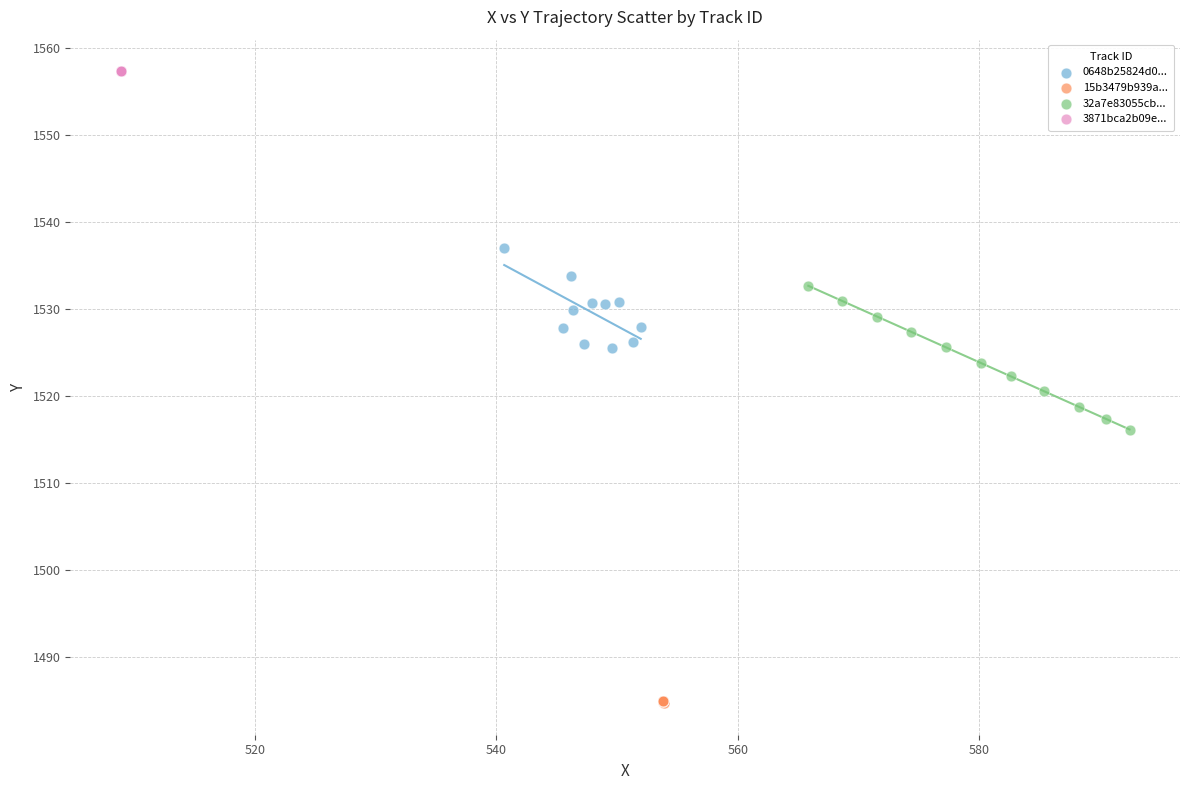

Which series reaches the maximum Y coordinate?

3871bca2b09e...